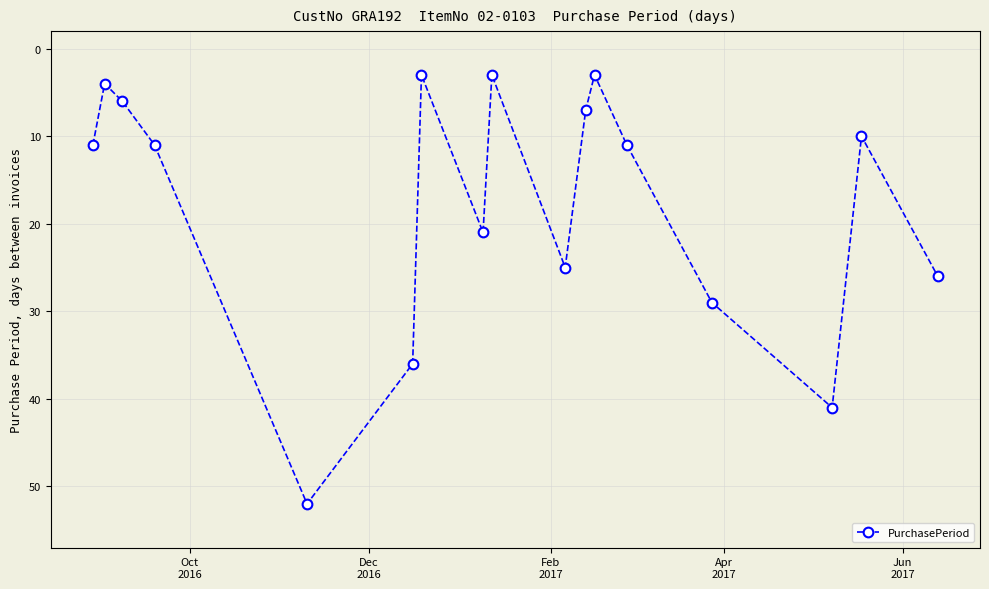

What is the average value?

18